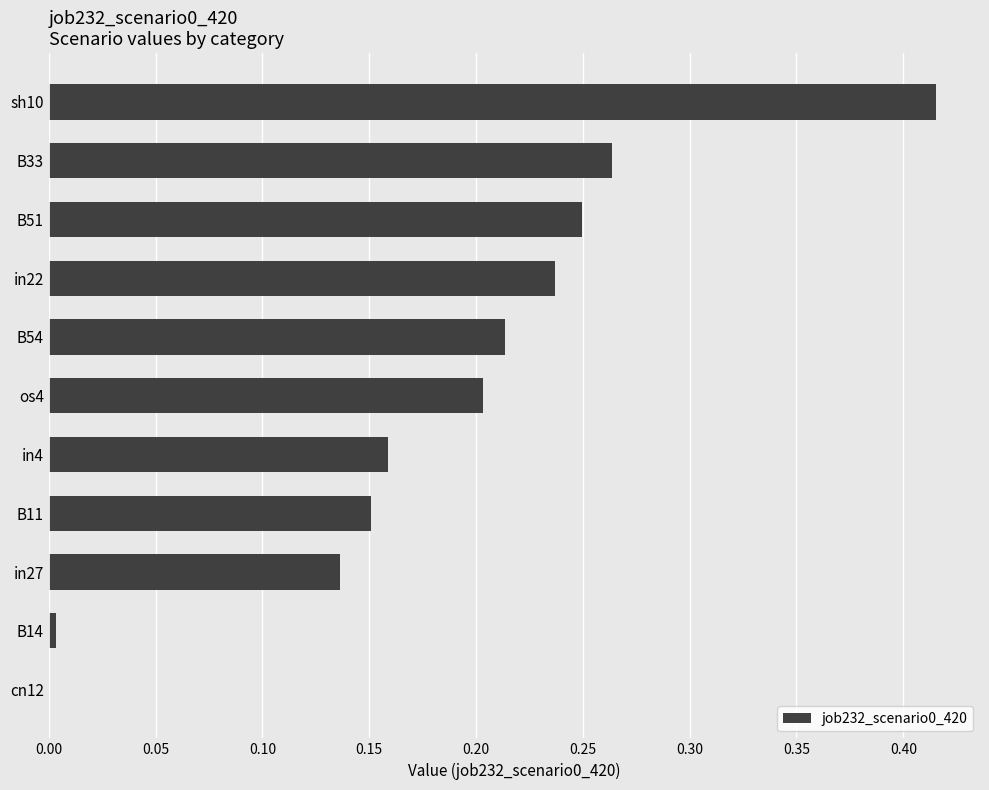

What is the sum of the values at B54 and B33?

0.5